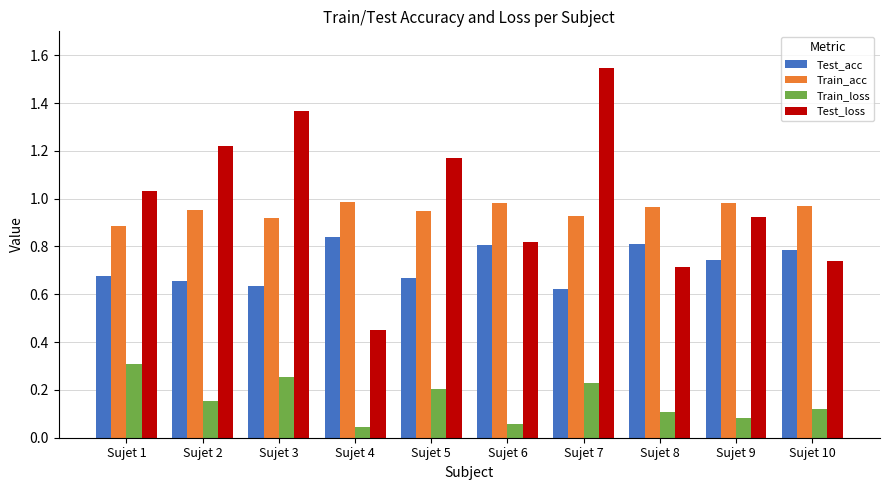

True or false: Train_acc has a value of 1.0 at Sujet 4.

True